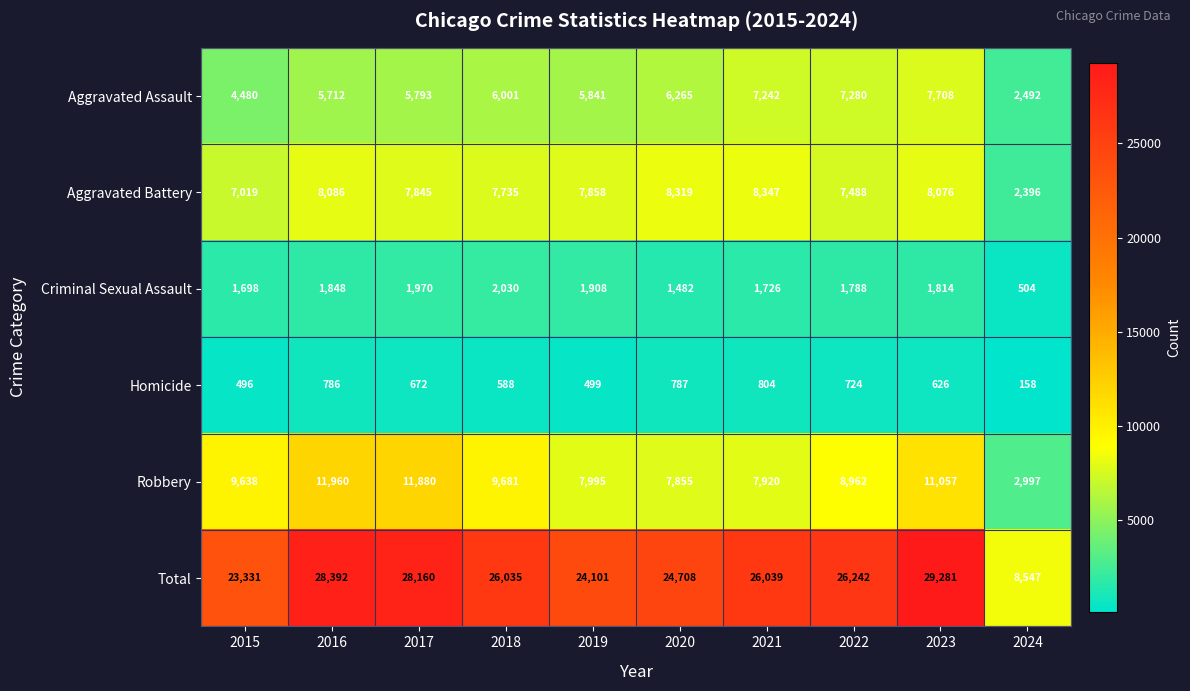

What is the average value of the Homicide series?

614